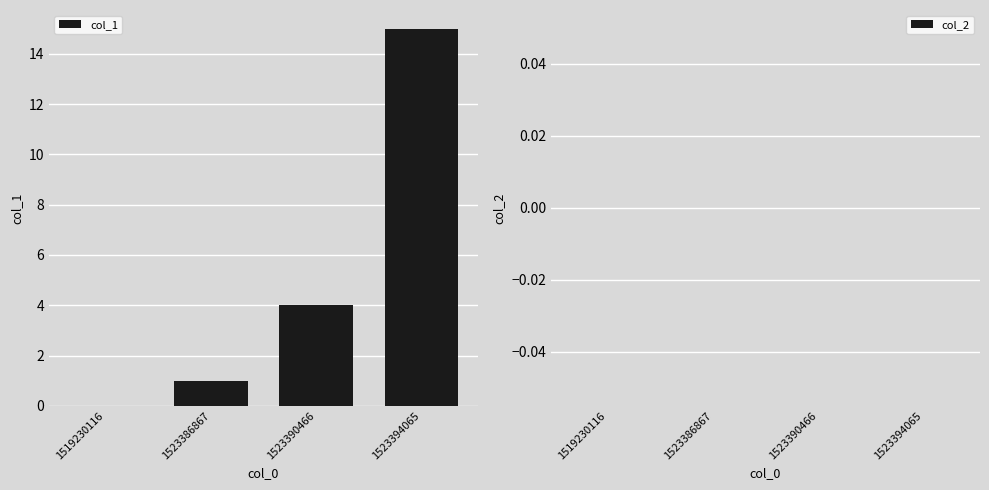

How many values are above zero?

3